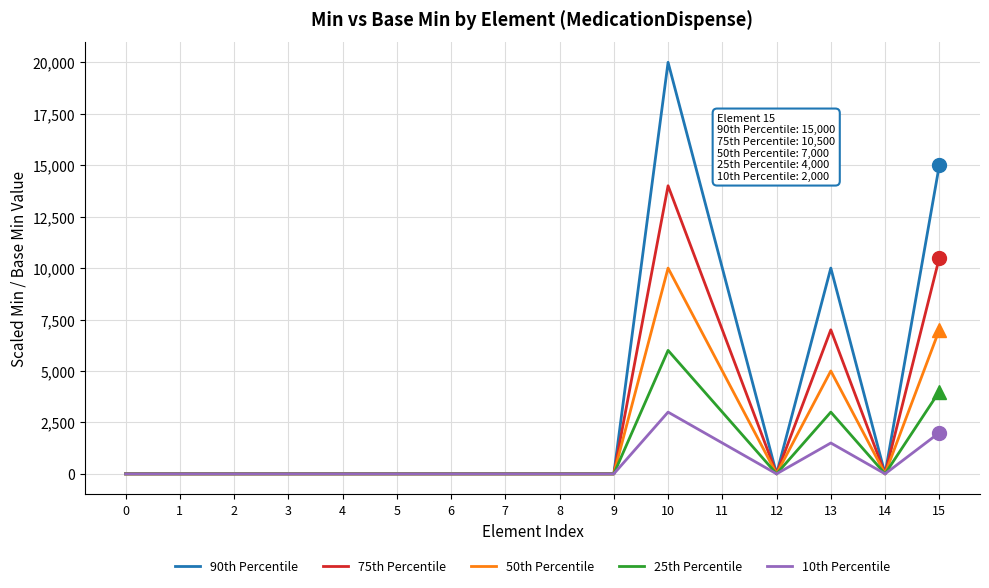

Which series has the widest spread of values?

90th Percentile